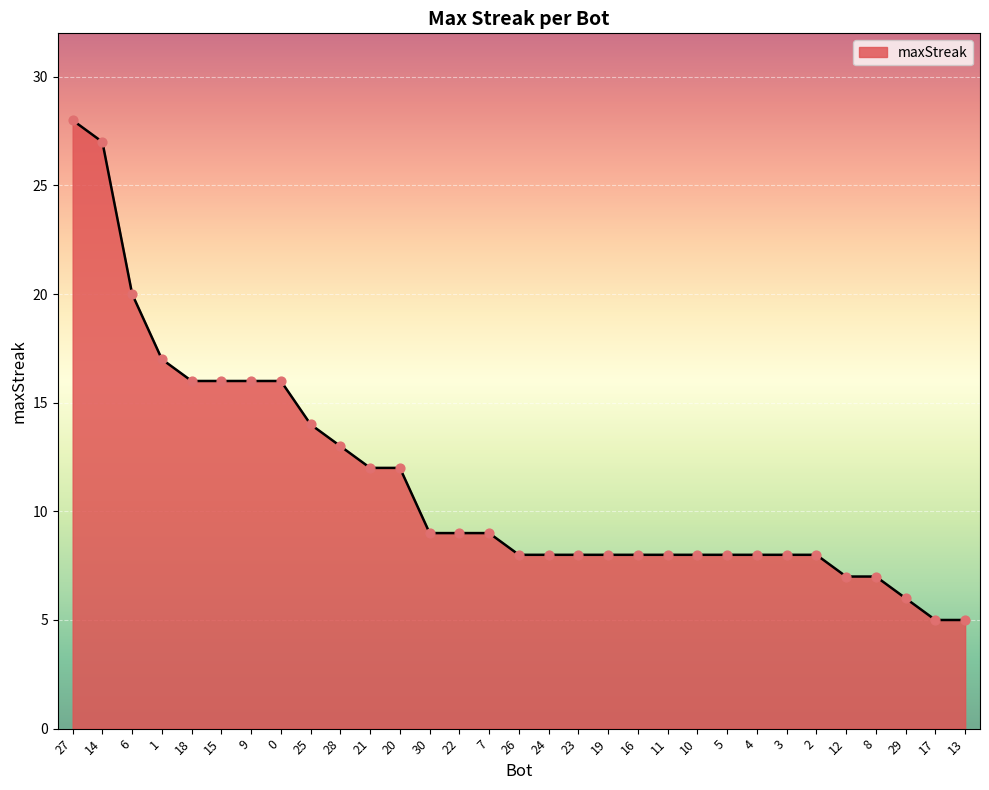

What is the change in value from 14 to 1?

-10